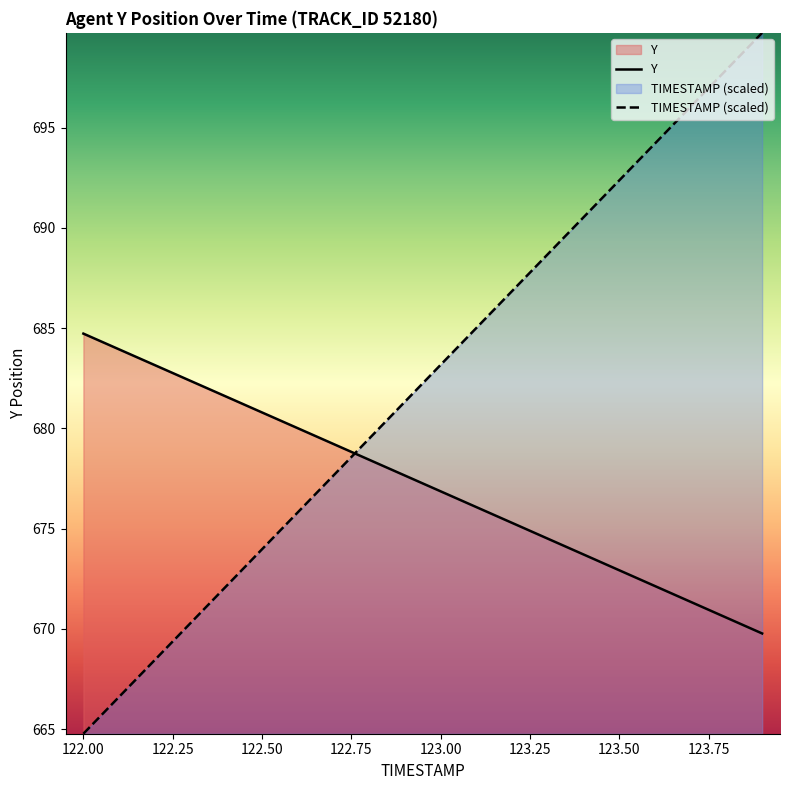

What is the difference between the maximum and minimum values in the Y series?

15.0